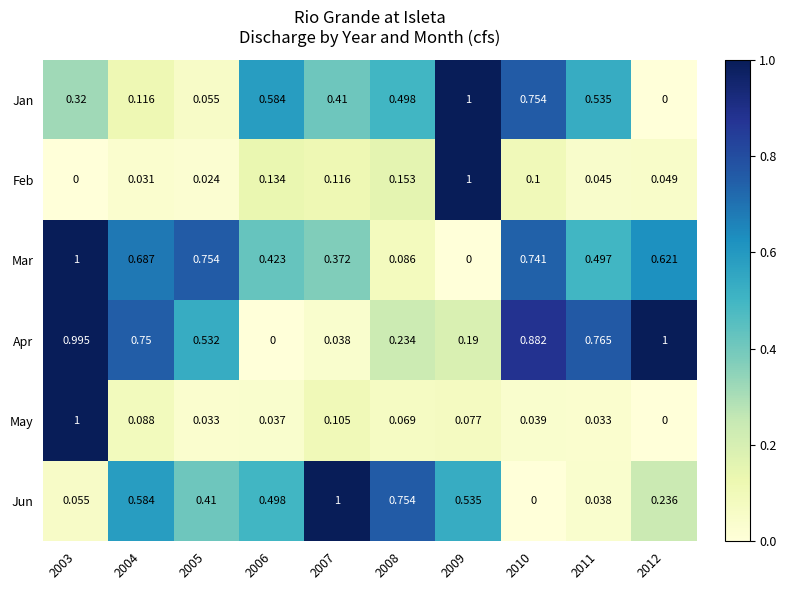

Between 2003 and 2005, which series saw the biggest shift?

May